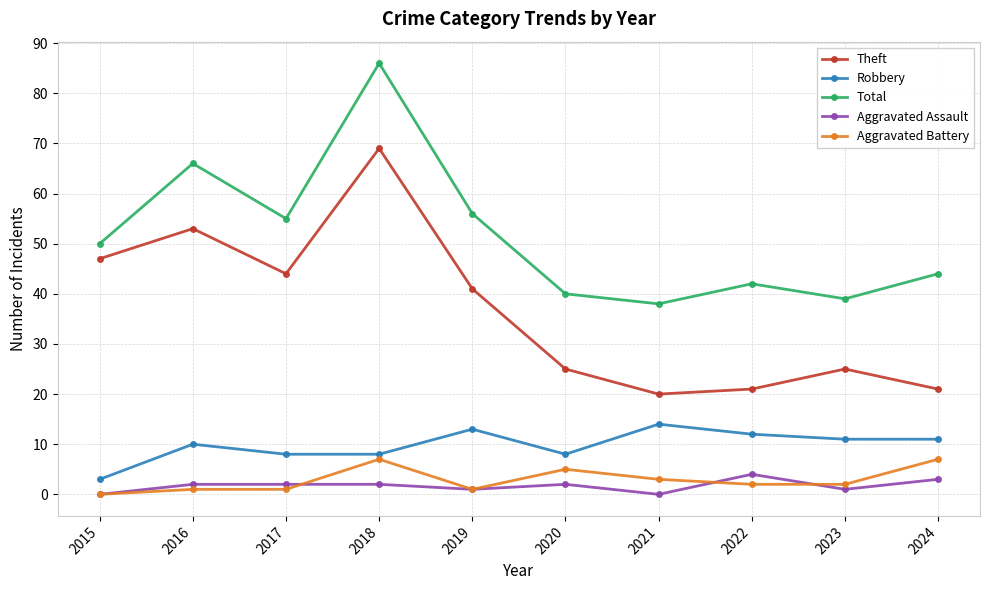

True or false: Aggravated Battery has a value of 4 at 2024.

False